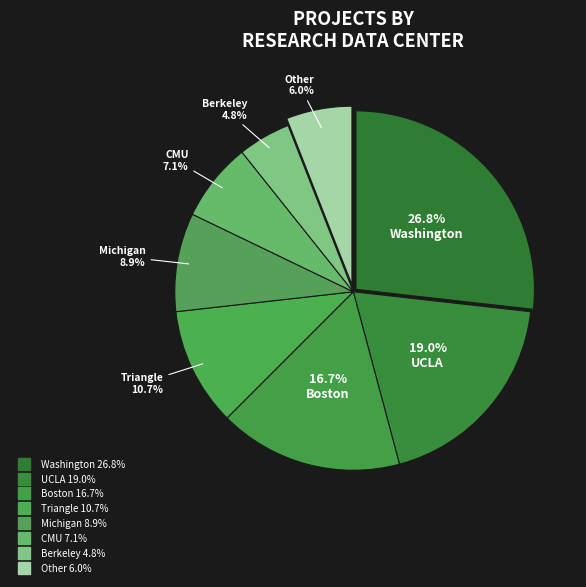

Count the number of slices in the pie.

8